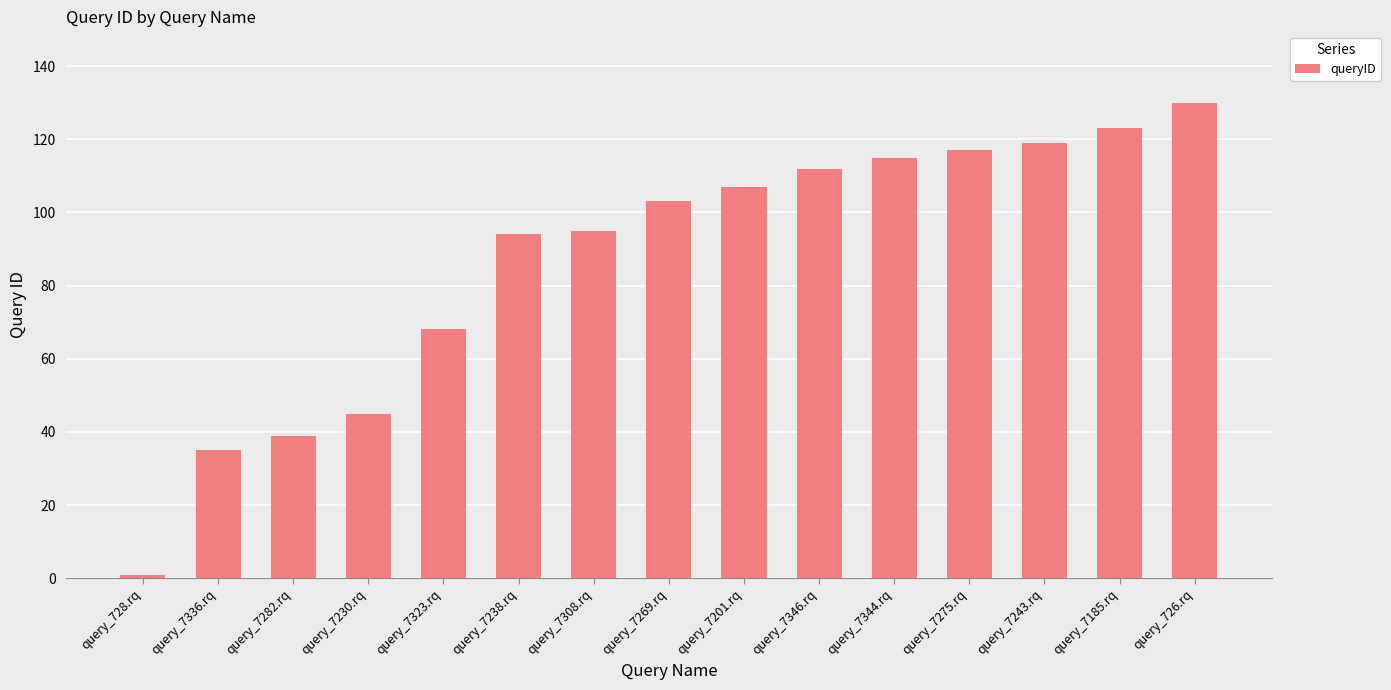

Reading left to right, list all the values displayed in this chart.

1	35	39	45	68	94	95	103	107	112	115	117	119	123	130